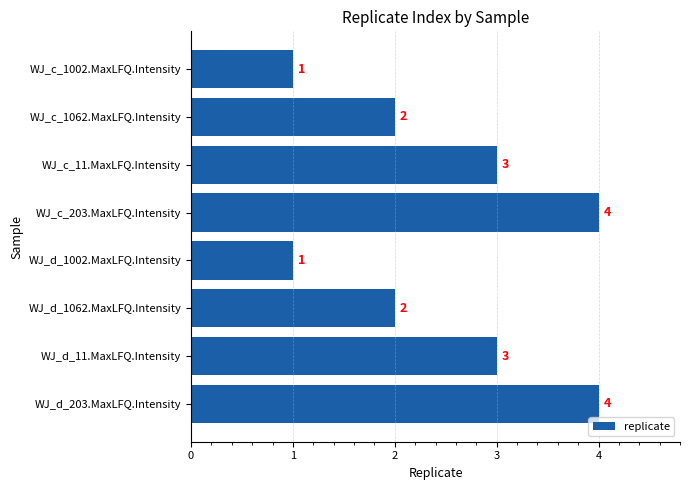

Between WJ_c_11.MaxLFQ.Intensity and WJ_d_1062.MaxLFQ.Intensity, which is larger?

WJ_c_11.MaxLFQ.Intensity